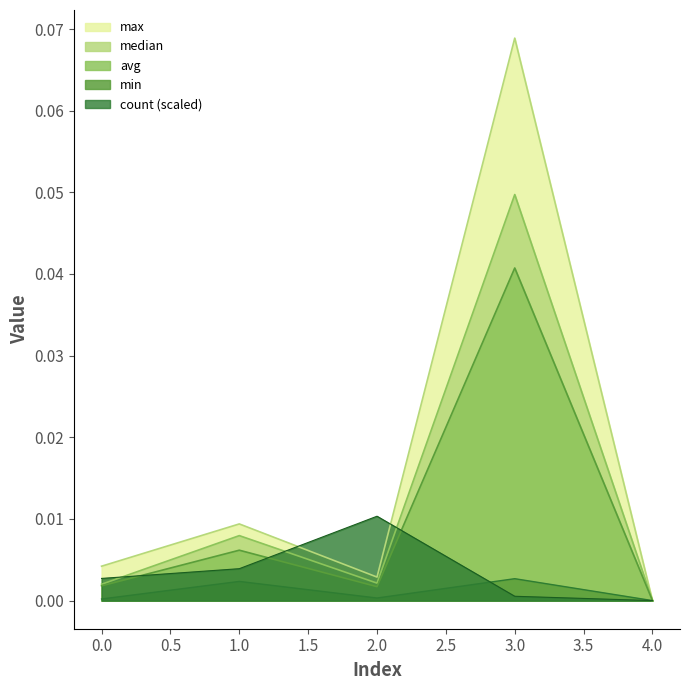

What are all the series names shown in the legend?

max, median, avg, min, count (scaled)